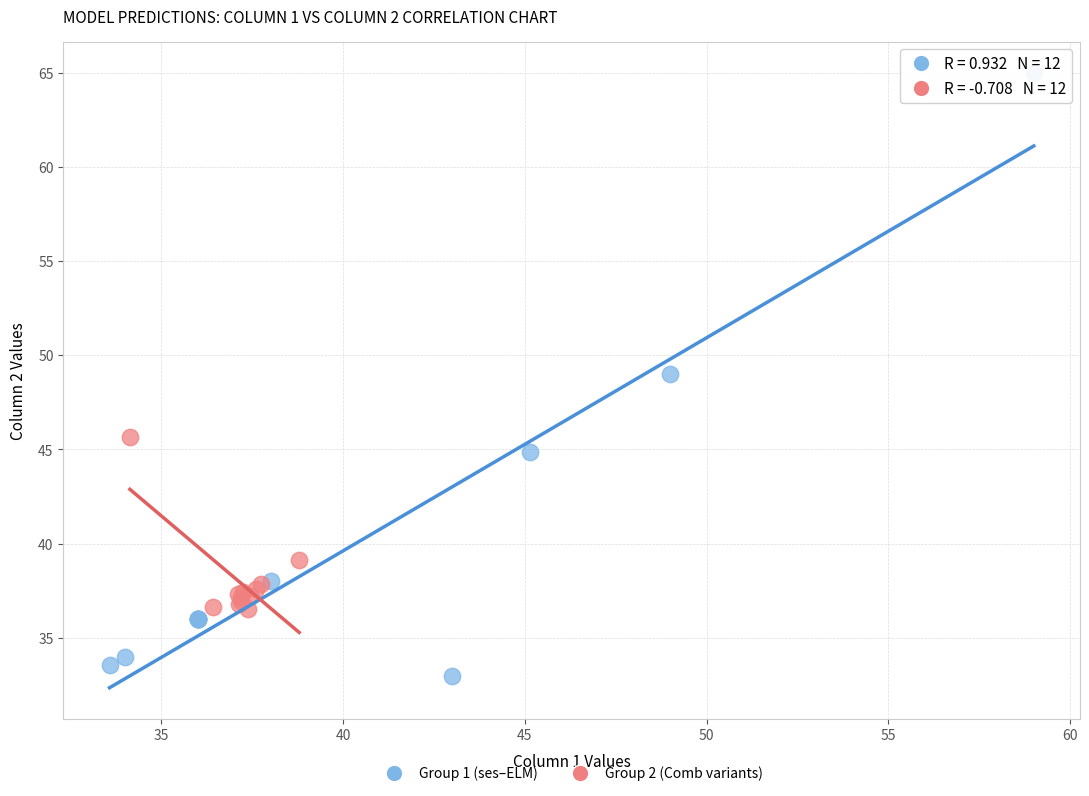

Which series has the widest spread of Y values?

Group 1 (ses–ELM)